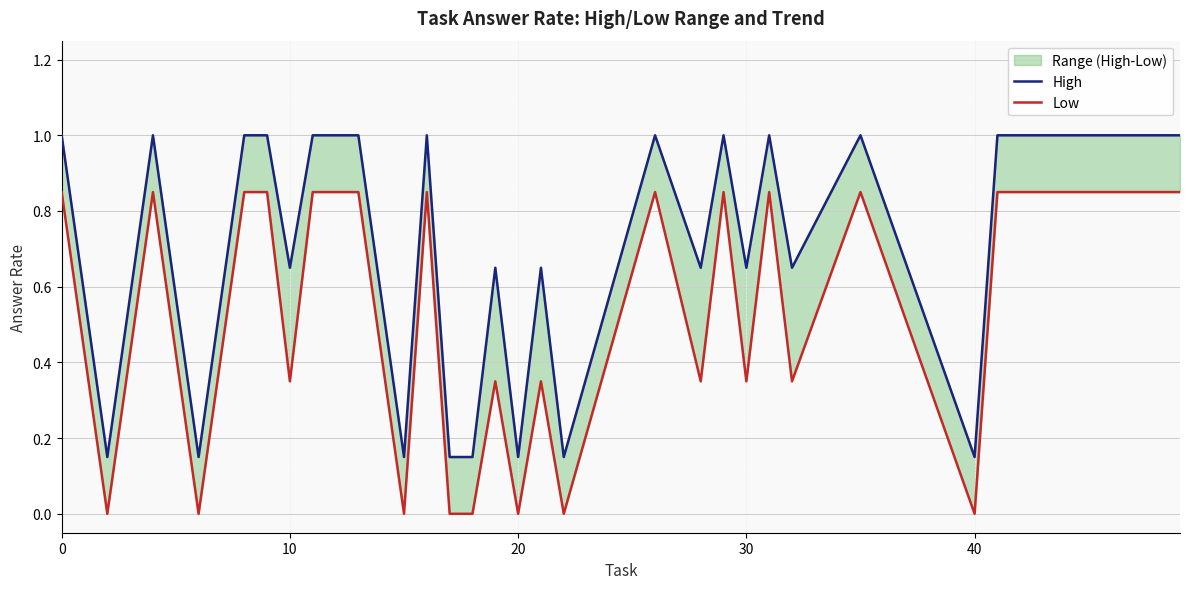

Does the chart have visible grid lines?

Yes